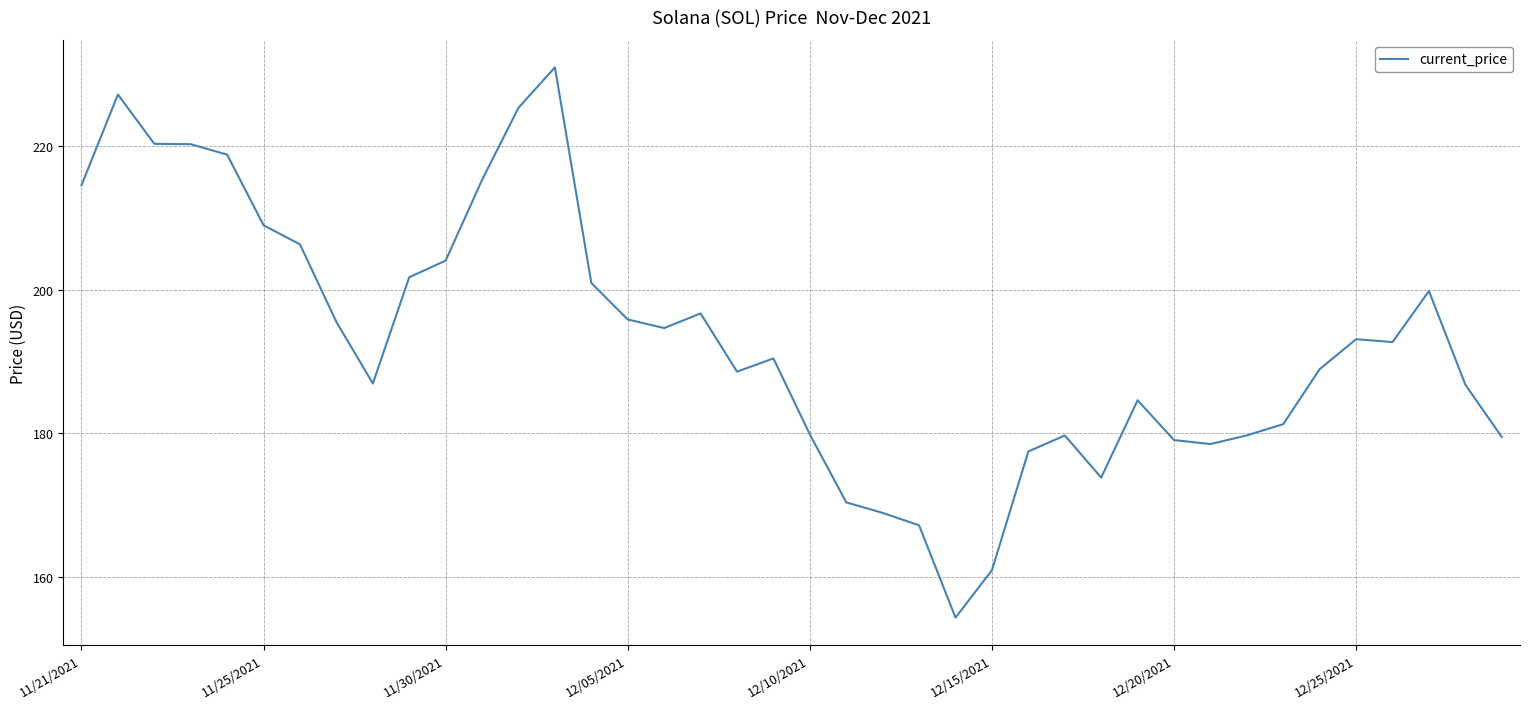

How many values are below 192?

20